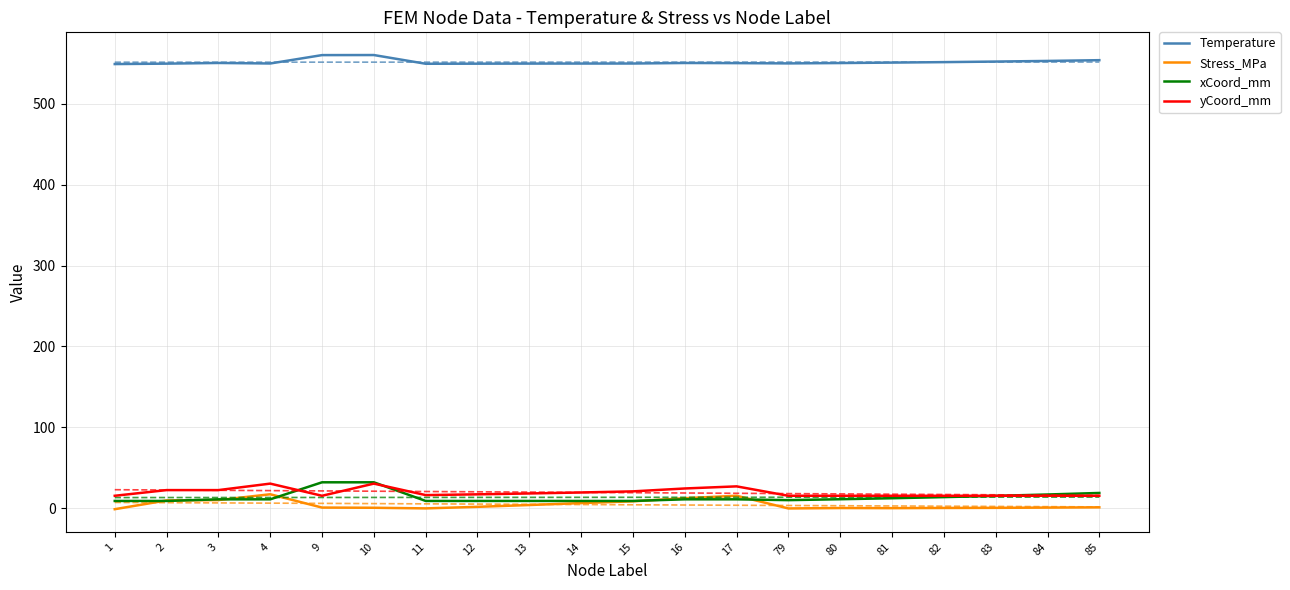

True or false: Temperature has a value of 552.3 at 83.

True